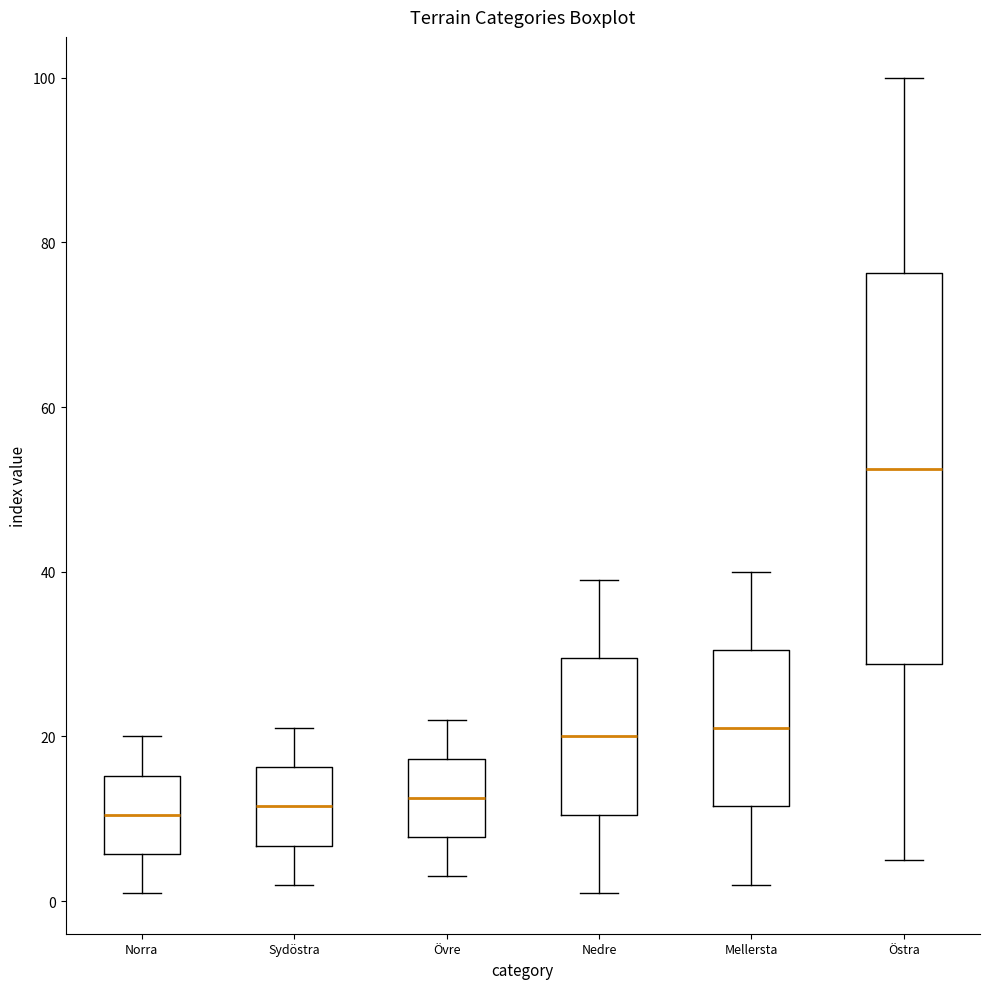

Reading left to right, transcribe this box plot: for each box, give where its median line is, the range the box spans, and where its two whiskers end, as read against the y-axis. The values are not printed on the chart, so give them approximately, as read against the axis.

Norra: median 10, box 6 to 16, whiskers 2 to 20
Sydöstra: median 12, box 6 to 16, whiskers 2 to 22
Övre: median 12, box 8 to 18, whiskers 4 to 22
Nedre: median 20, box 10 to 30, whiskers 2 to 40
Mellersta: median 22, box 12 to 30, whiskers 2 to 40
Östra: median 52, box 28 to 76, whiskers 6 to 100